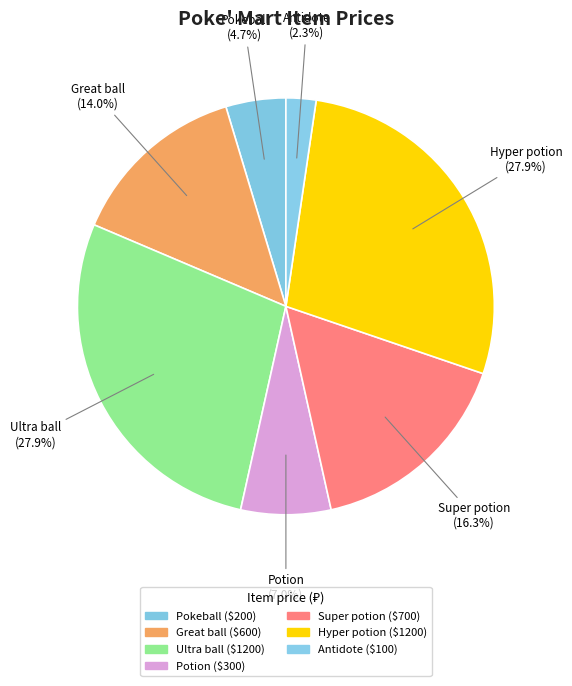

Which has a higher value, Pokeball or Super potion?

Super potion